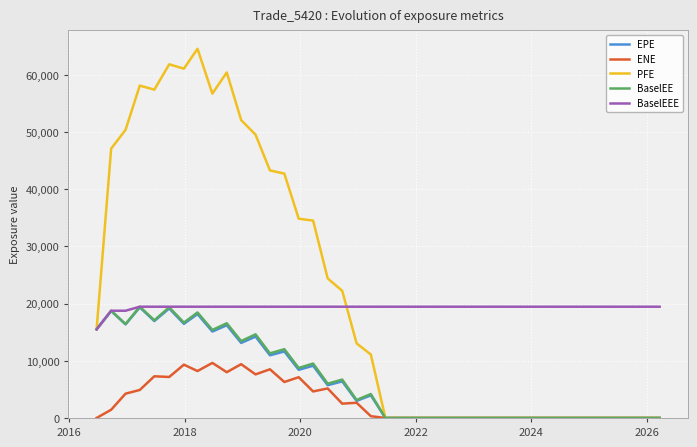

What is the maximum value for BaselEEE?

19461.4